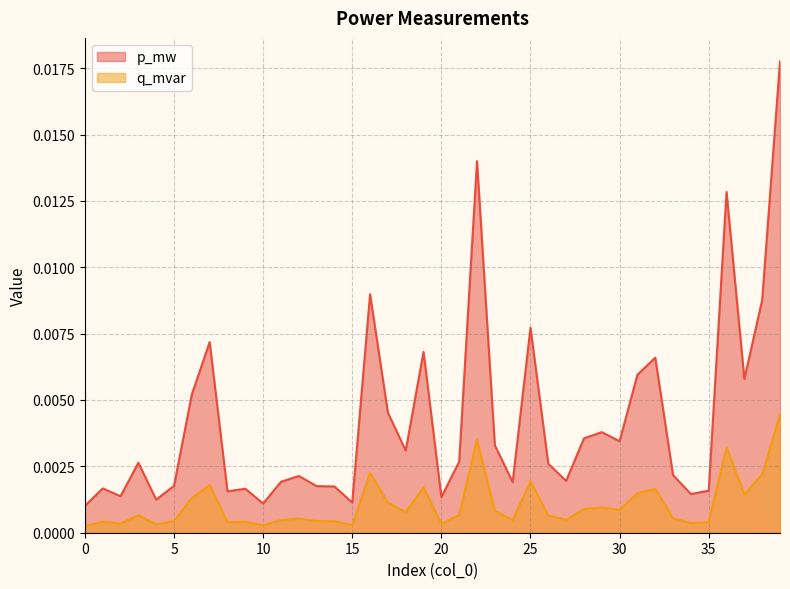

At 38, list the series in order from smallest to largest.

q_mvar, p_mw